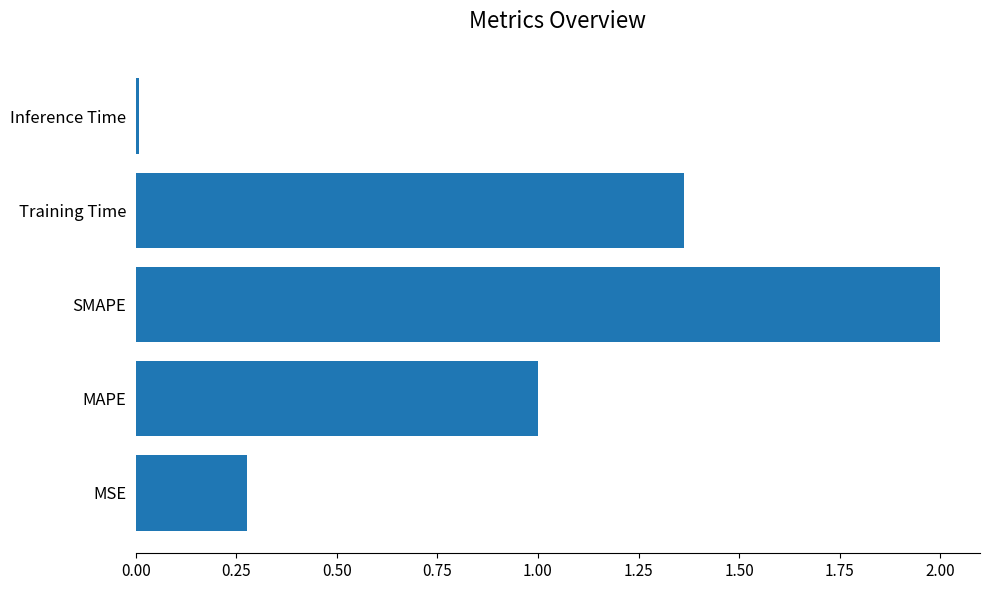

Between MSE and Training Time, which is larger?

Training Time